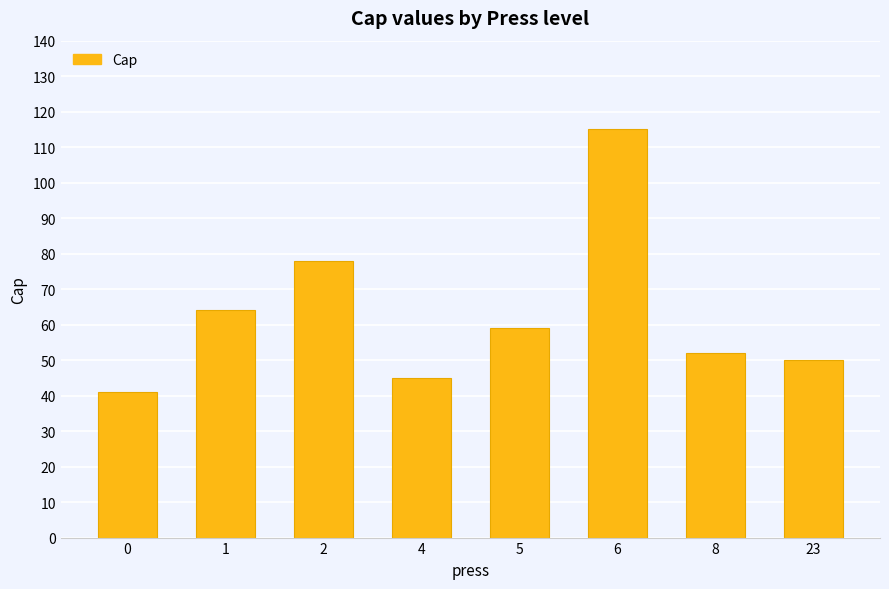

Between 2 and 4, which is larger?

2